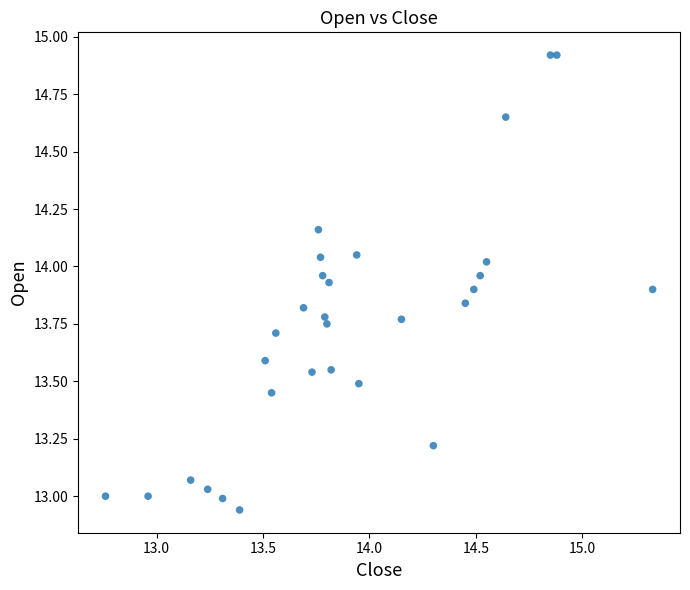

What is the range of Y values (max minus min)?

2.0